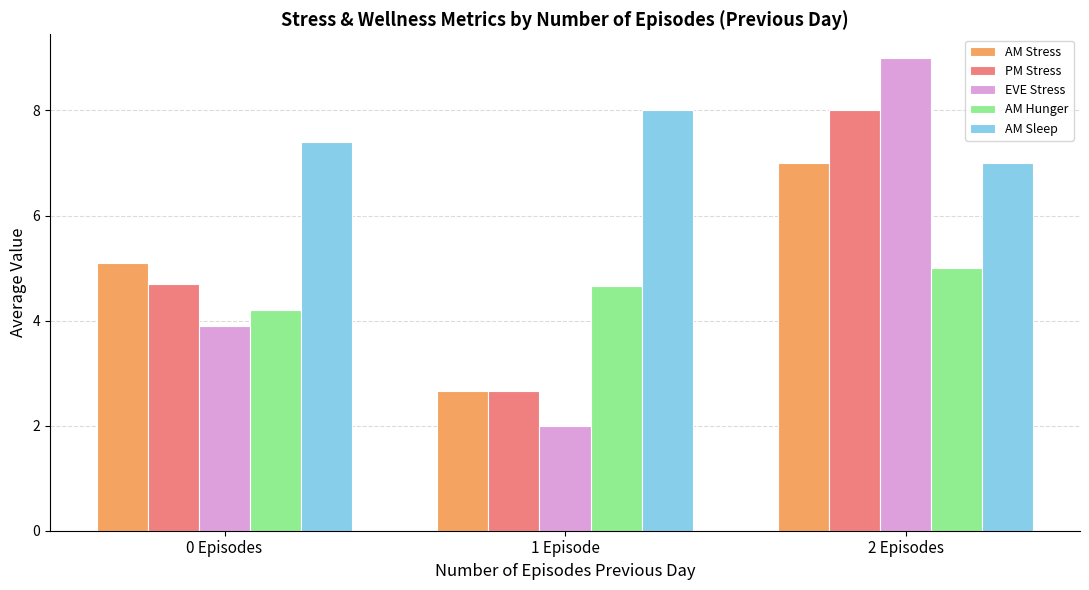

Which series has the largest range (max minus min)?

EVE Stress